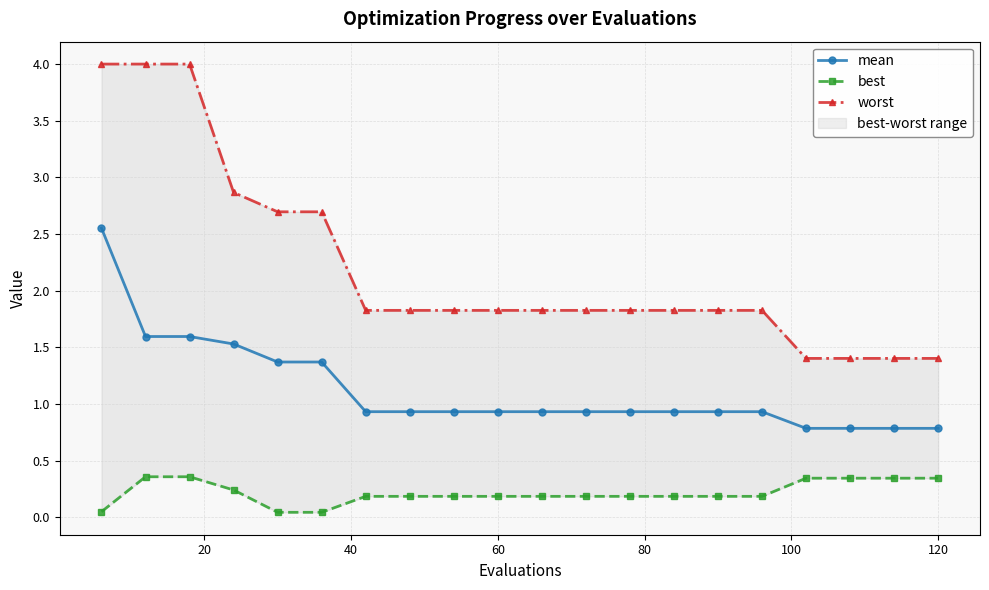

Reading left to right, what are all the values shown in this chart?

mean: 2.6	1.6	1.6	1.5	1.4	1.4	0.9	0.9	0.9	0.9	0.9	0.9	0.9	0.9	0.9	0.9	0.8	0.8	0.8	0.8
best: 0.0	0.4	0.4	0.2	0.0	0.0	0.2	0.2	0.2	0.2	0.2	0.2	0.2	0.2	0.2	0.2	0.3	0.3	0.3	0.3
worst: 4.0	4.0	4.0	2.9	2.7	2.7	1.8	1.8	1.8	1.8	1.8	1.8	1.8	1.8	1.8	1.8	1.4	1.4	1.4	1.4